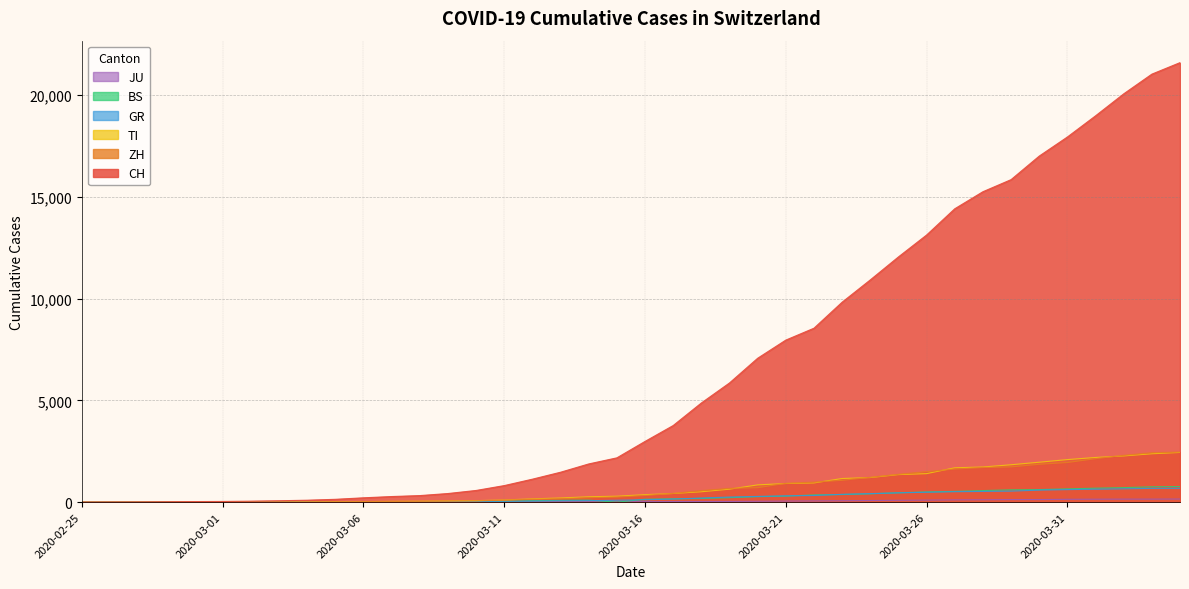

Between 2020-03-14 and 2020-03-30, which series saw the biggest shift?

CH